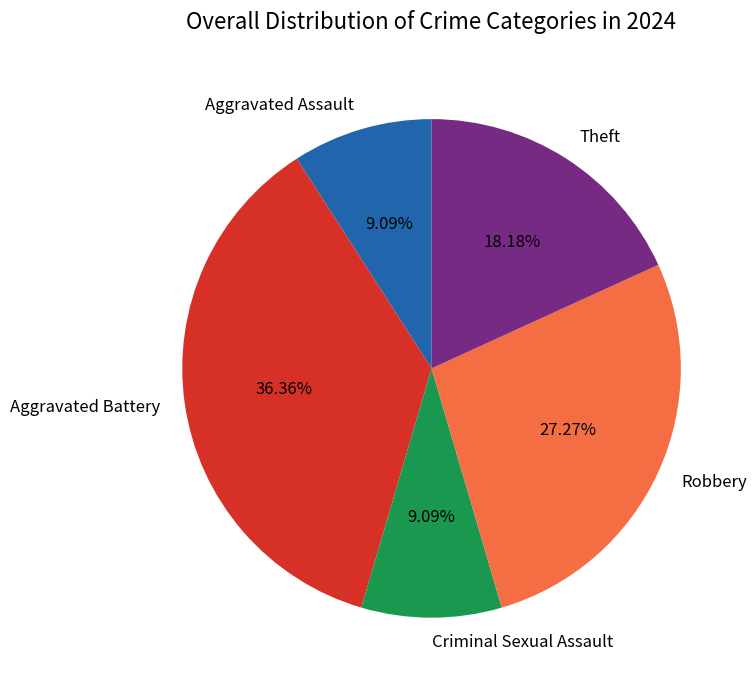

To the nearest percent, what portion does Robbery represent?

27%